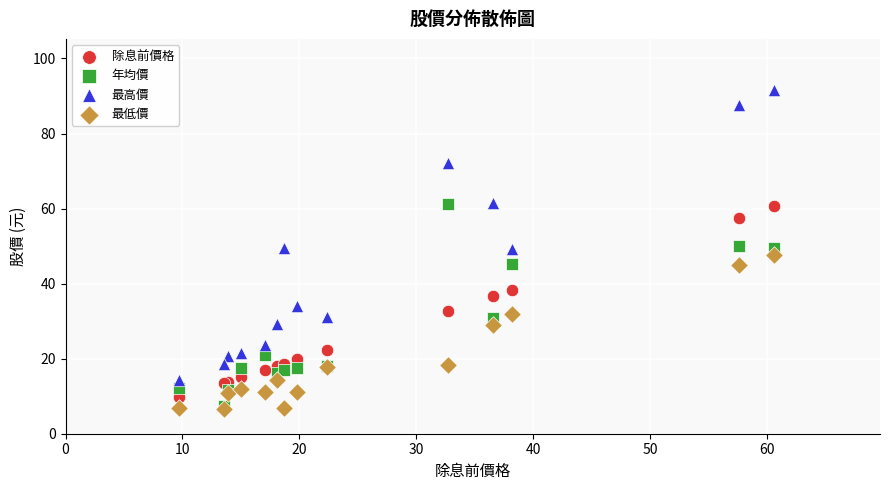

What are all the series names shown in the legend?

除息前價格, 年均價, 最高價, 最低價